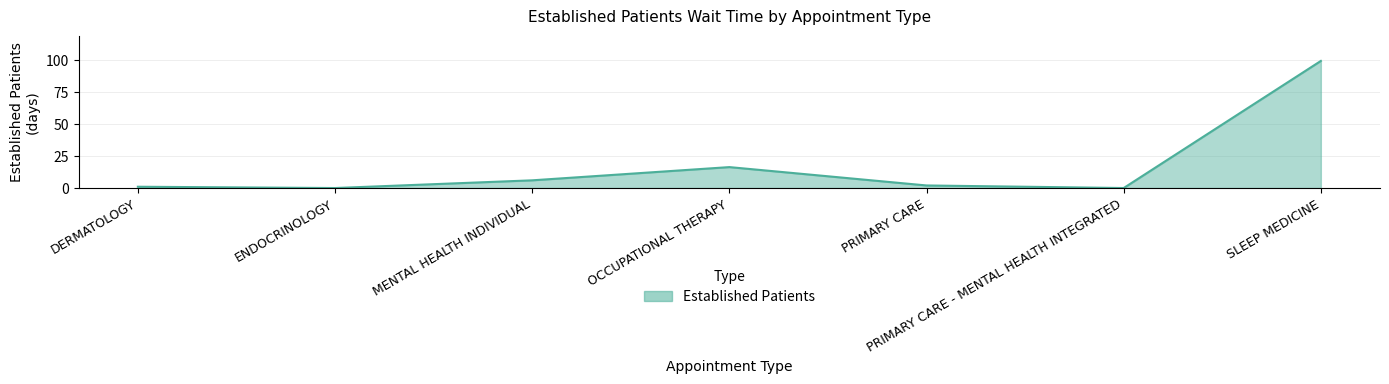

What is the change in value from MENTAL HEALTH INDIVIDUAL to PRIMARY CARE?

-4.0